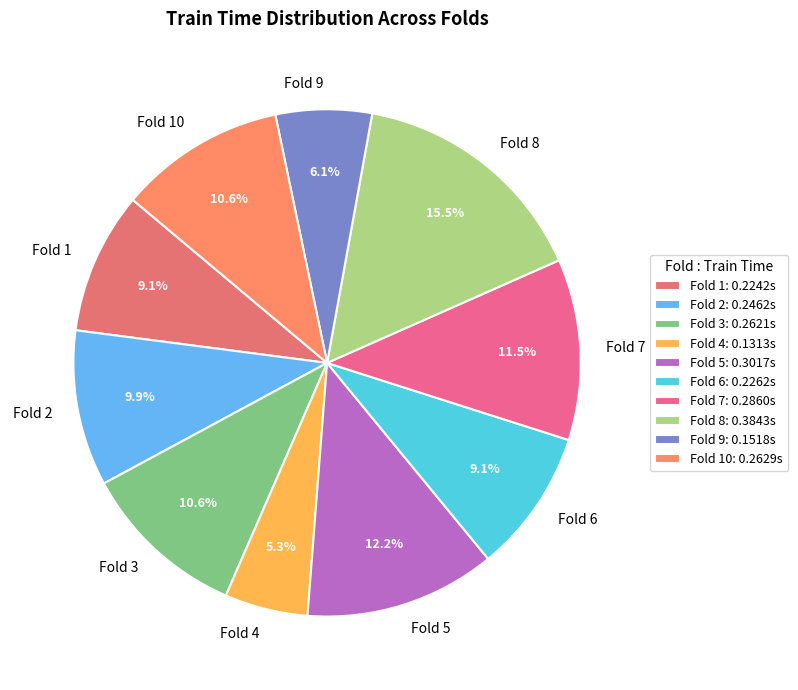

To the nearest percent, what is the difference between the largest and smallest slice percentages?

10%